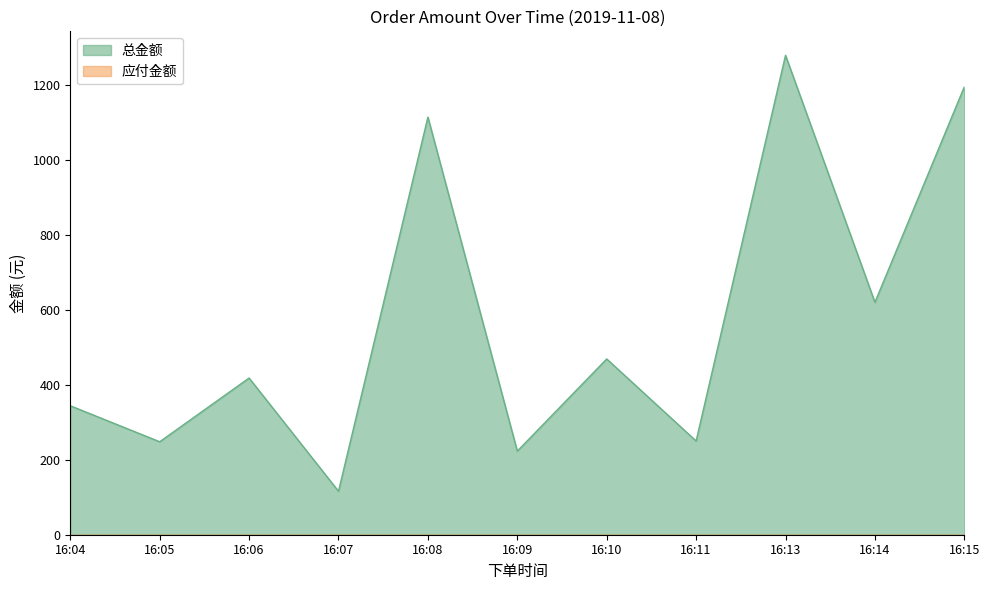

How many values are below 418?

5